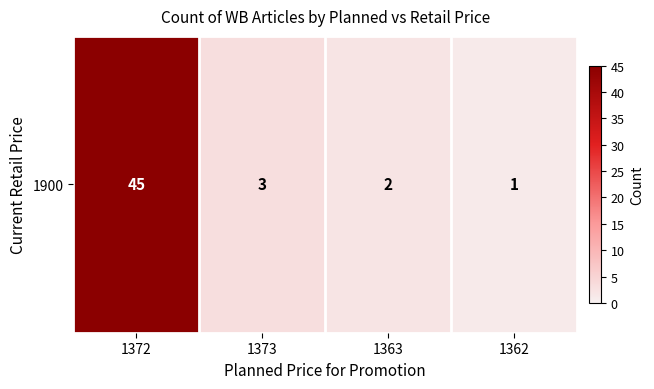

Which label corresponds to the smallest value in the chart?

1362